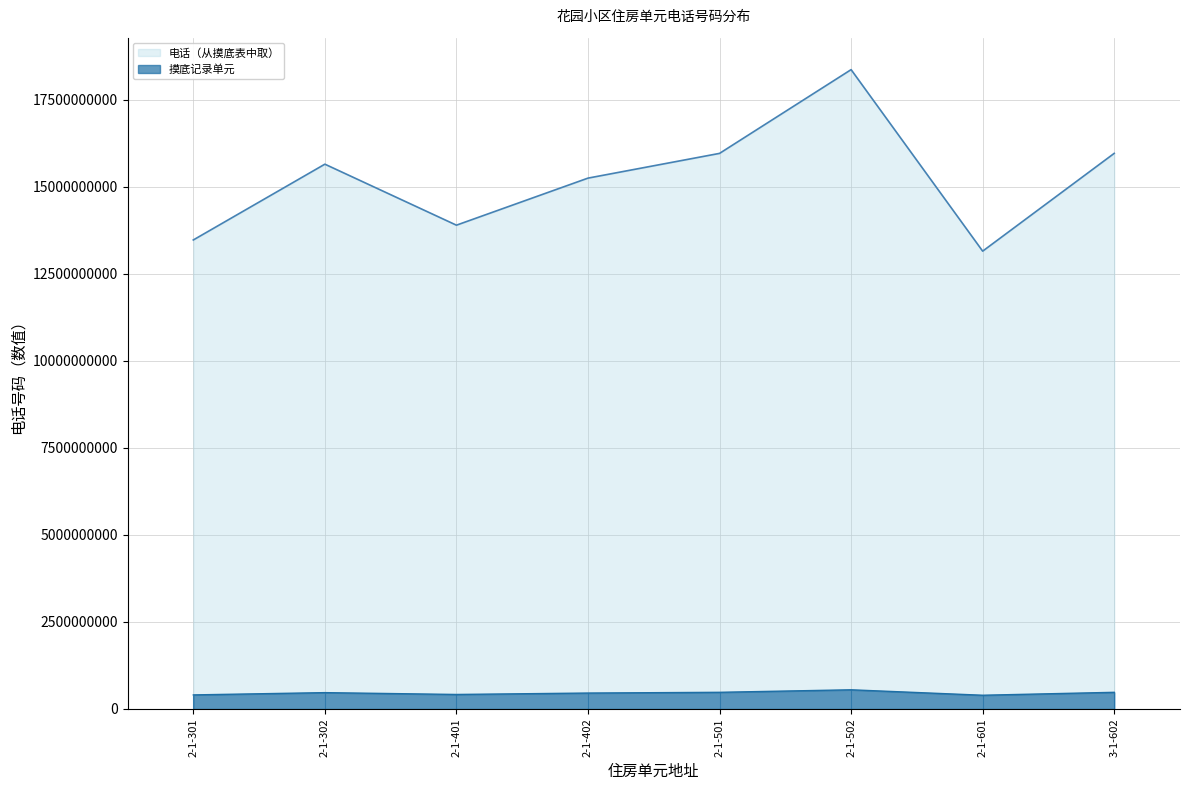

What is the value of the 电话（从摸底表中取） point at the 6th from the left?

18369672967.0